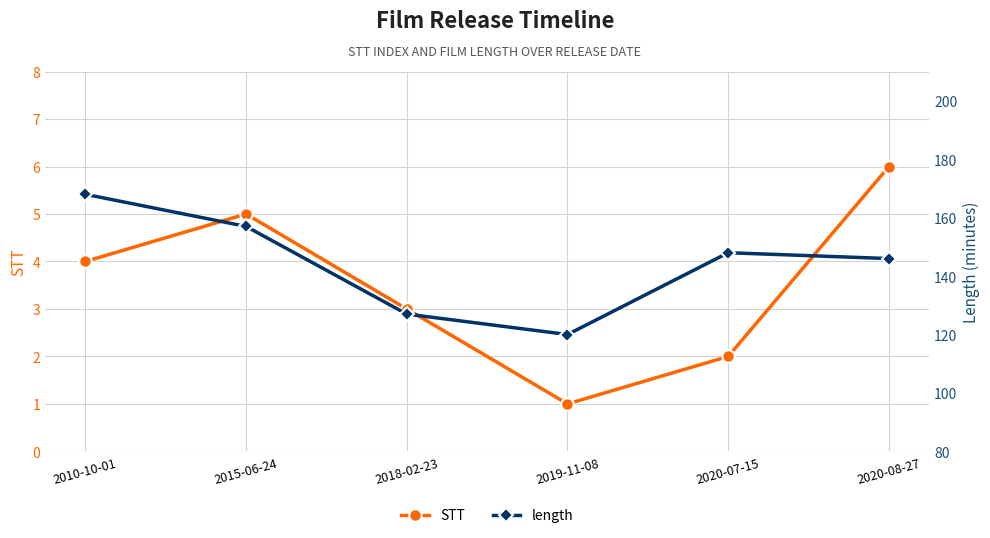

What is the average value of the length series?

144